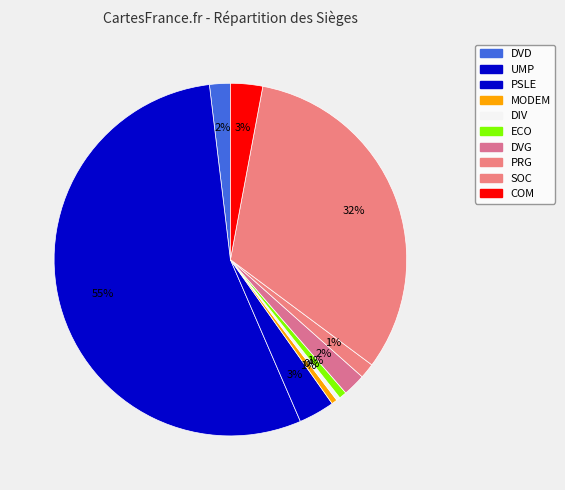

To the nearest percent, what percentage of the pie is DVG?

2%